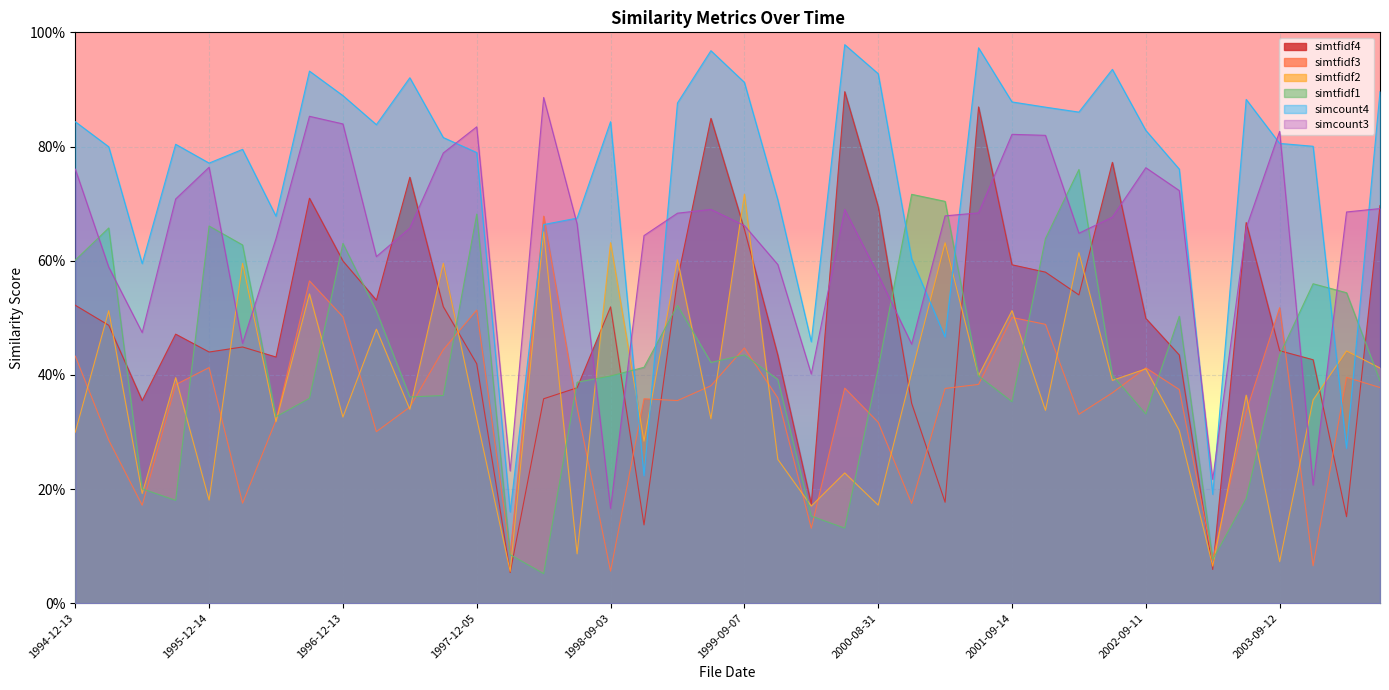

What is the label of the 18th point from the left?

1998-12-10